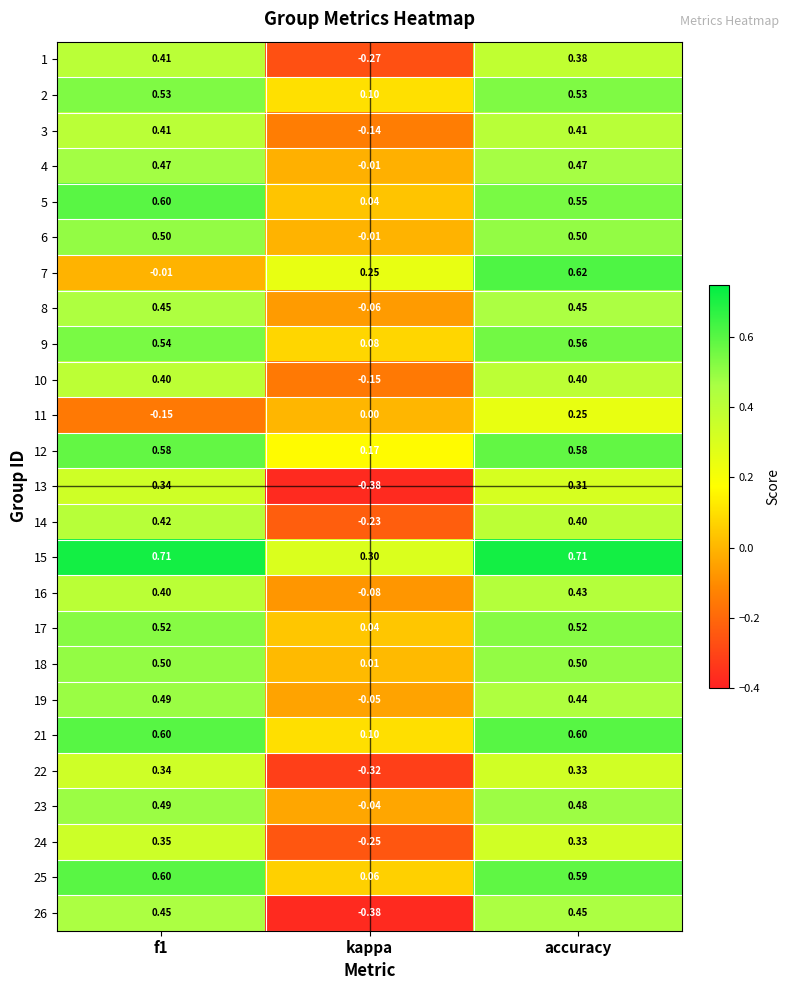

Where is 11 nearest to the value 0?

kappa